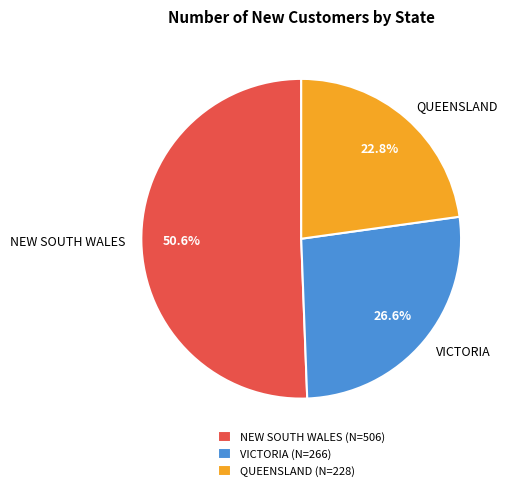

Rank the categories by value from highest to lowest.

NEW SOUTH WALES, VICTORIA, QUEENSLAND